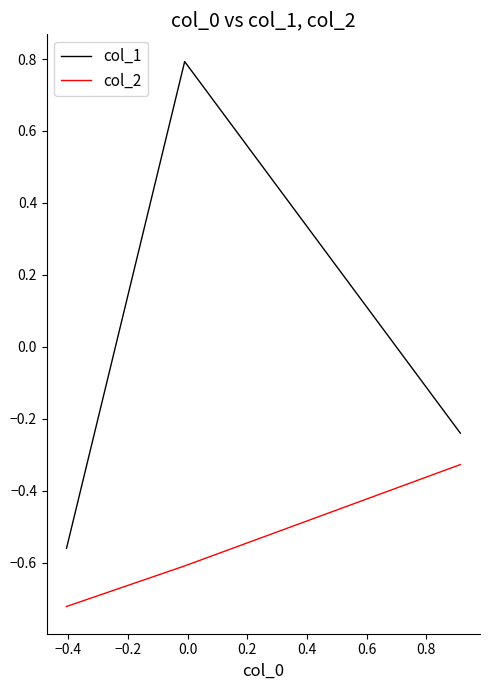

What is the maximum value shown in the chart?

0.8